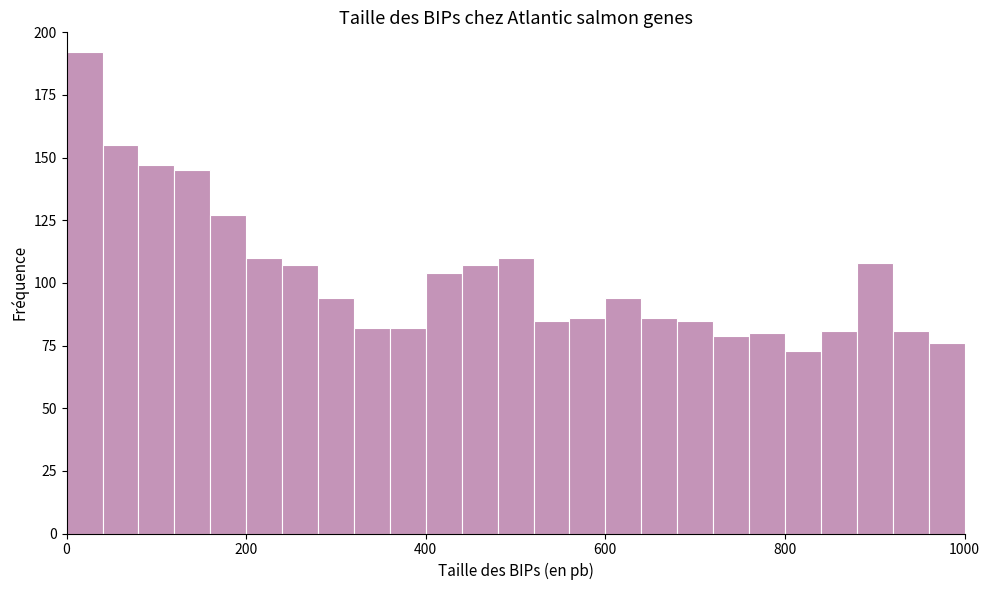

Read against the x-axis, roughly where is the centre of the tallest bar?

20